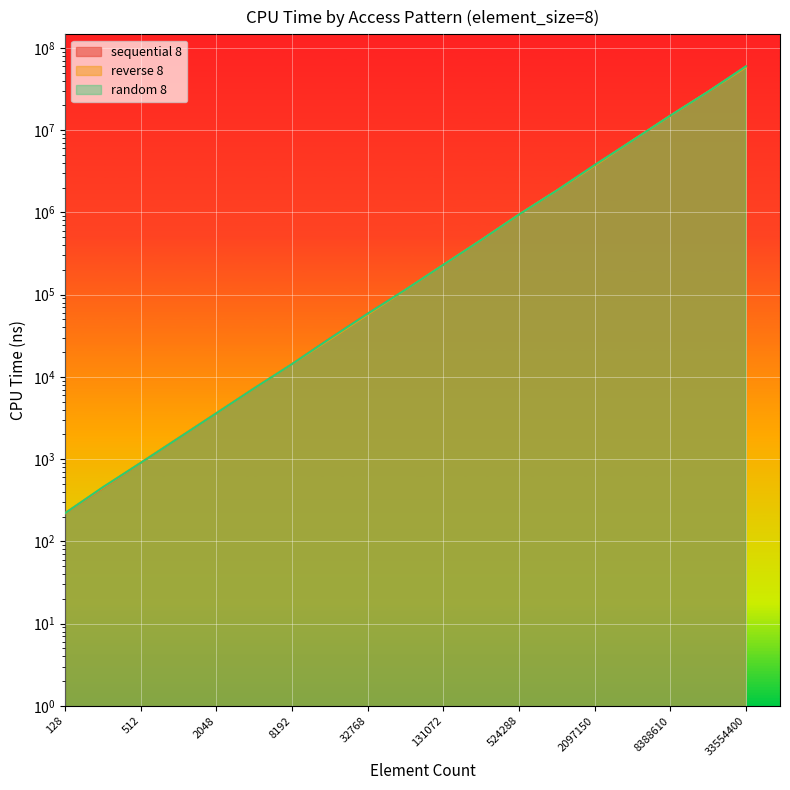

How many categories are shown in the chart?

19